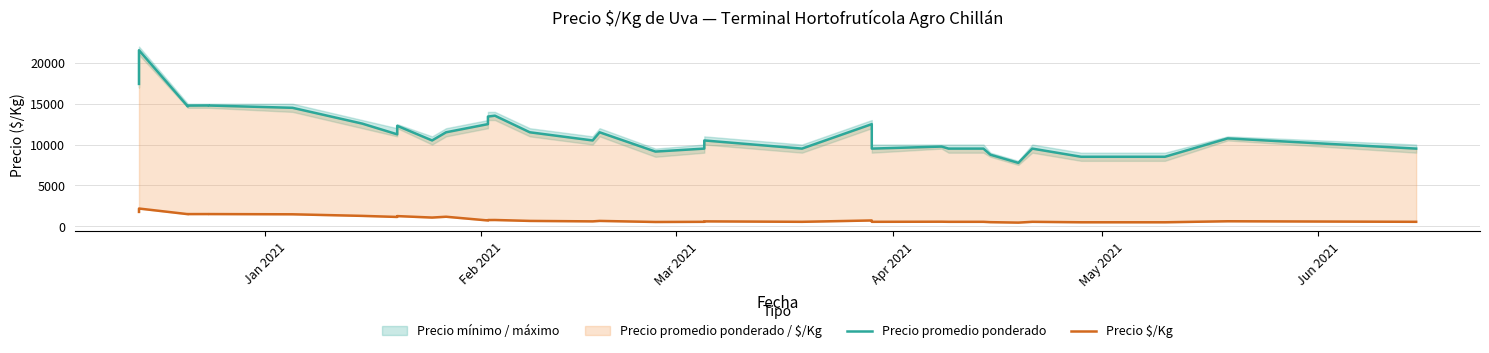

Does the chart have visible grid lines?

Yes